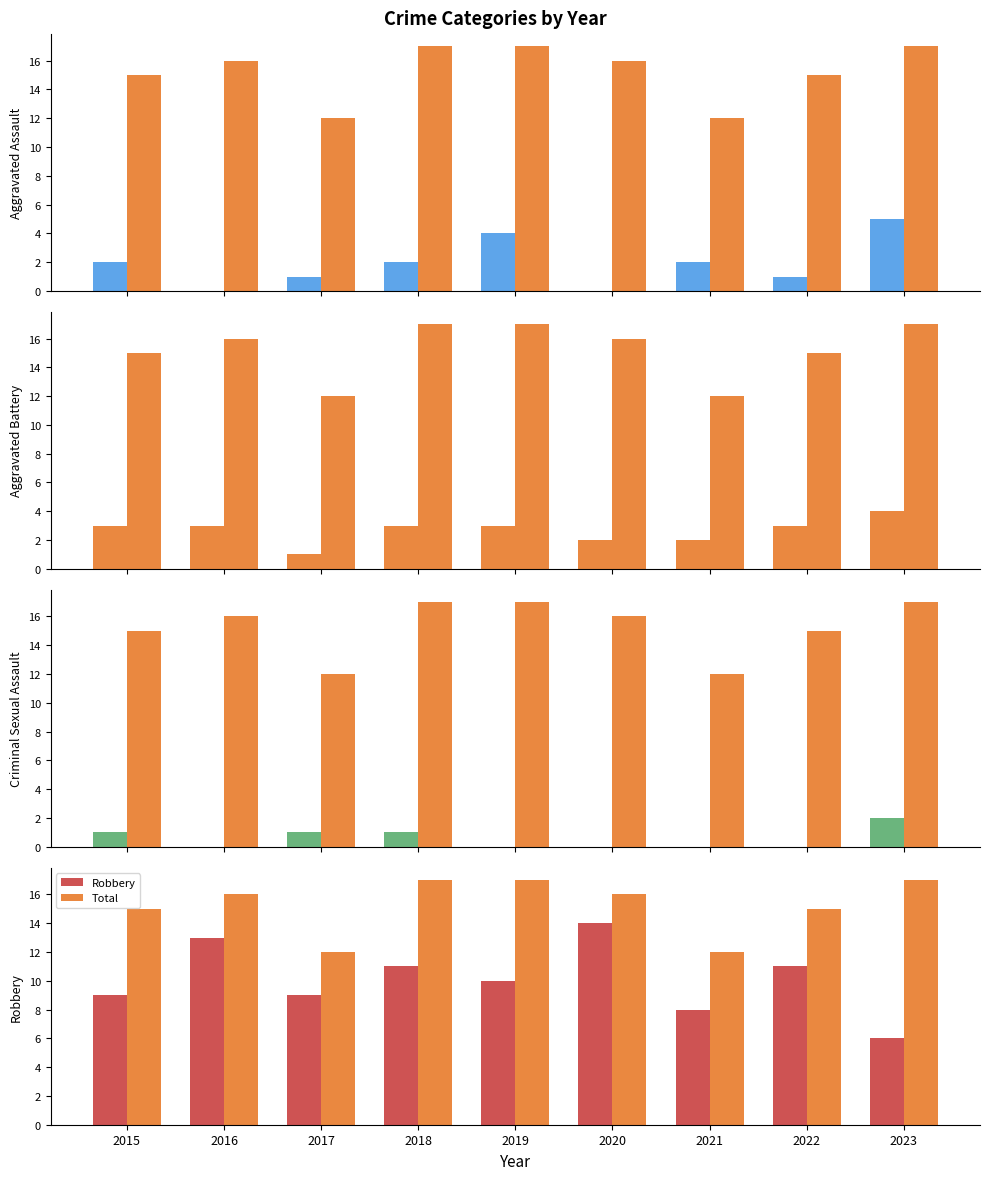

Which has a higher value, 2021 or 2017?

2021